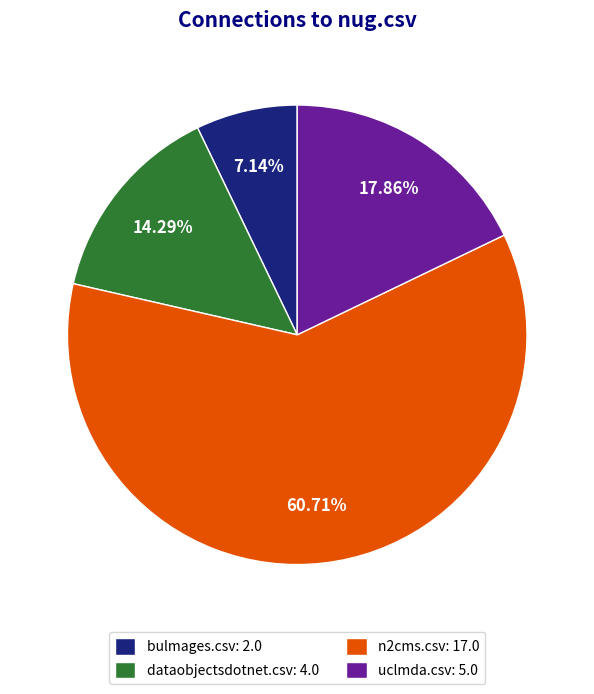

Rank the categories by value from highest to lowest.

n2cms.csv: 17.0, uclmda.csv: 5.0, dataobjectsdotnet.csv: 4.0, bulmages.csv: 2.0